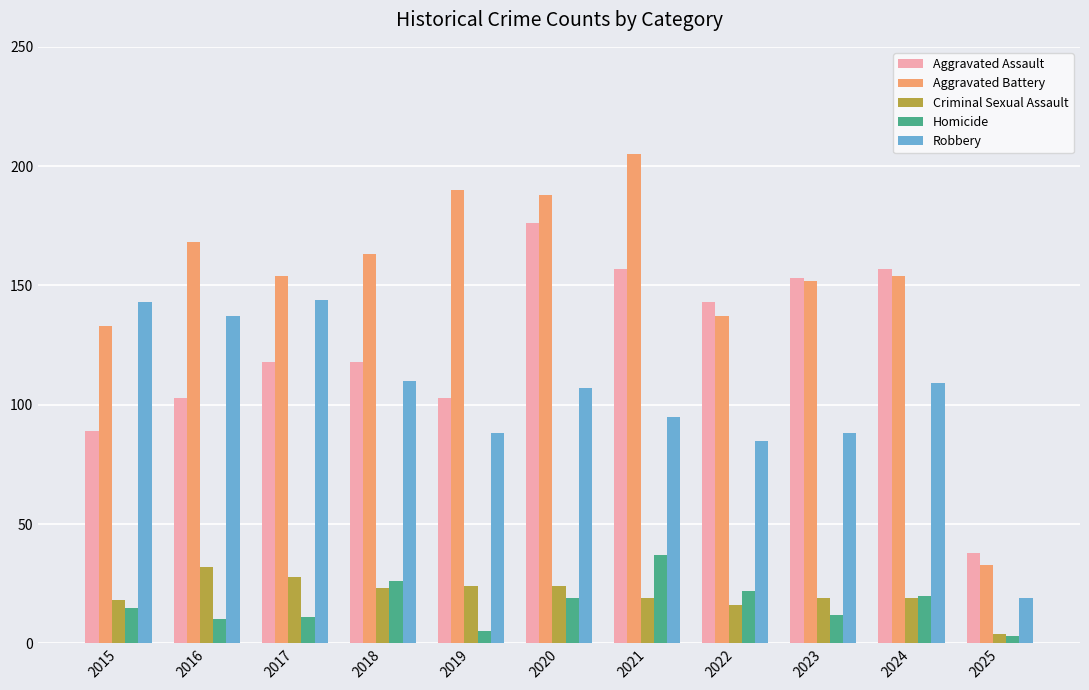

Which series has the widest spread of values?

Aggravated Battery